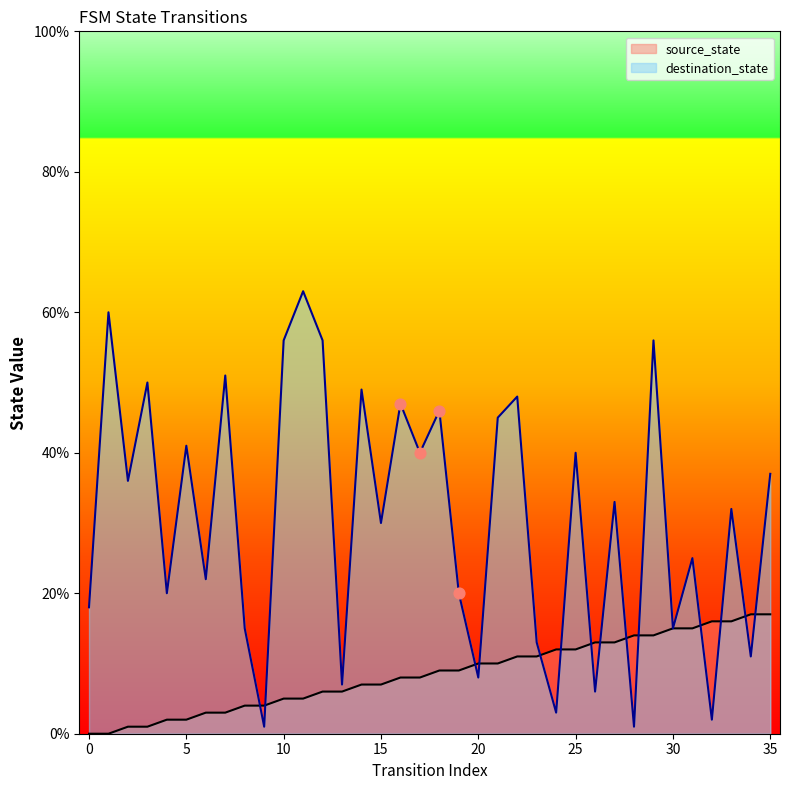

Which series reaches the minimum Y coordinate?

source_state